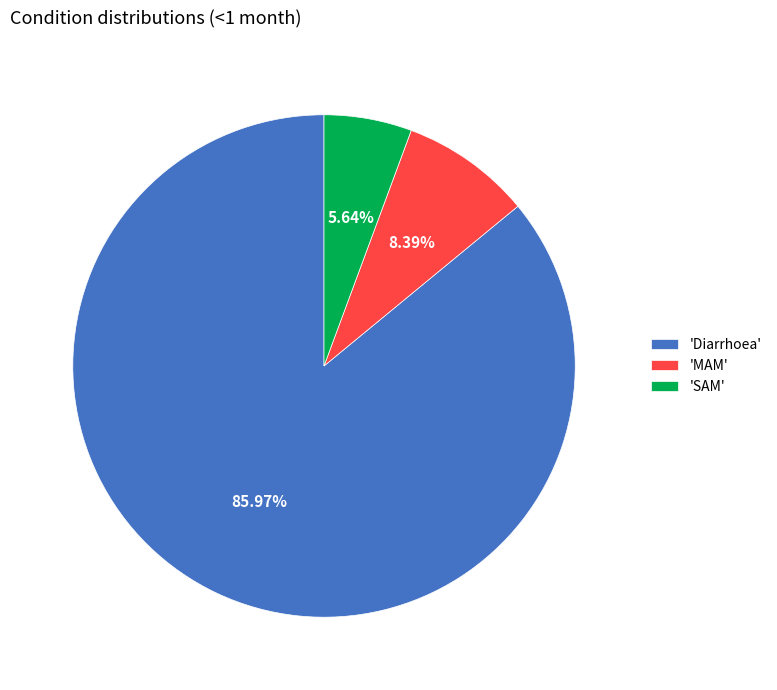

Does 'MAM' represent more than half of the total?

No